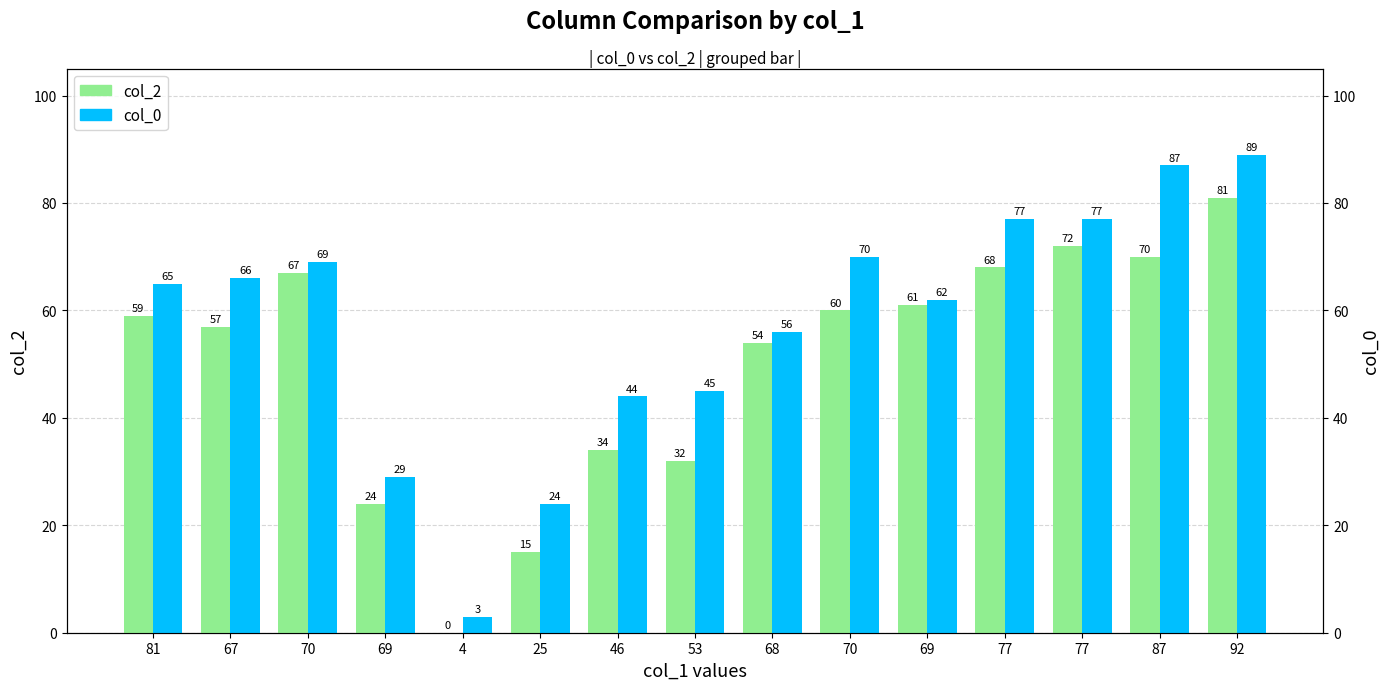

What is the difference between the second highest and second lowest values in the col_0 series?

63